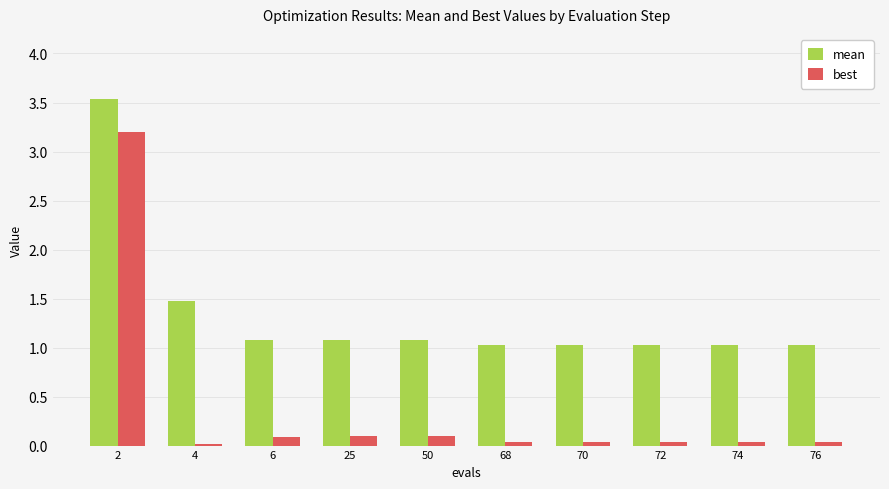

What is the maximum value shown in the chart?

3.5